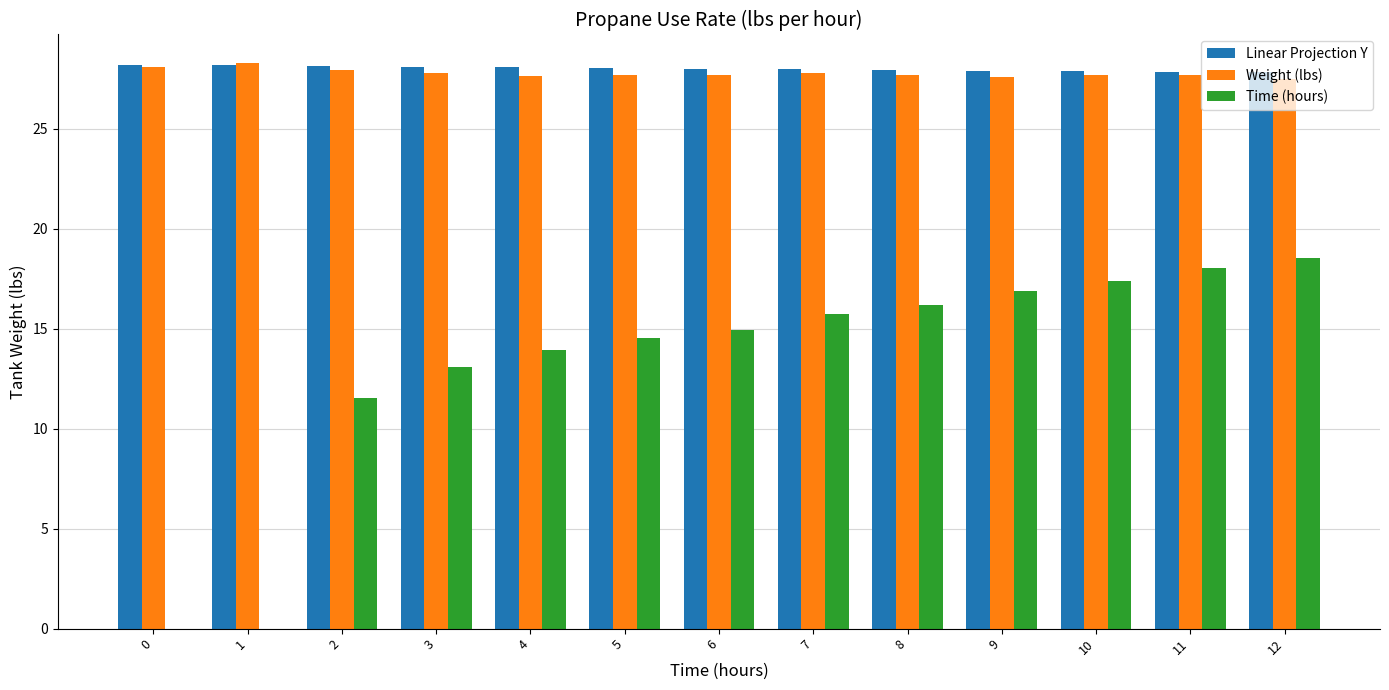

What is the total value across all series at 2?

67.6